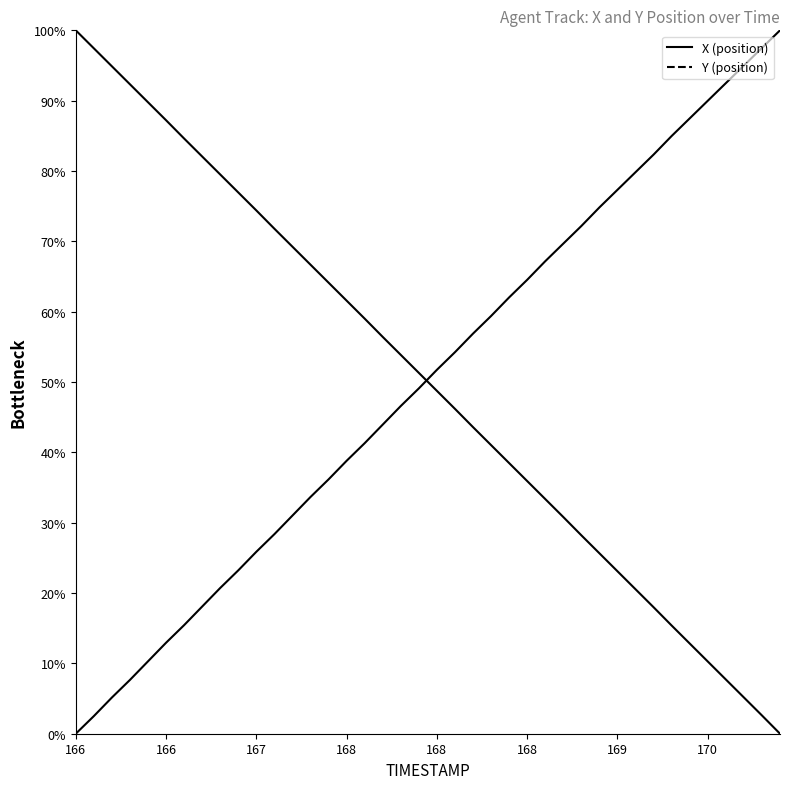

How many values in the Y series exceed 51?

20